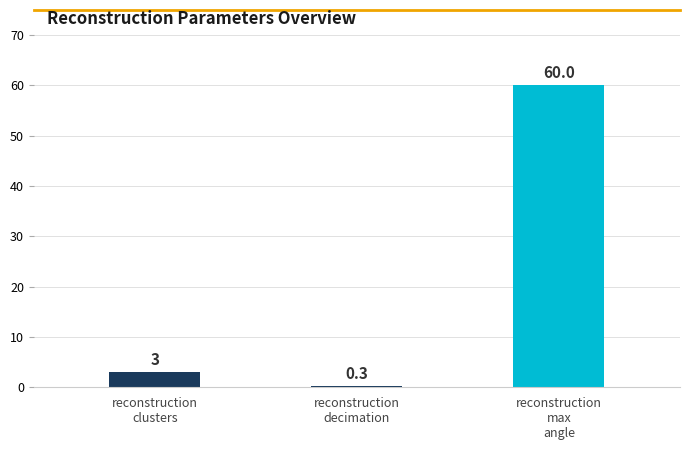

What is the sum of the values at reconstruction
max
angle and reconstruction
clusters?

63.0